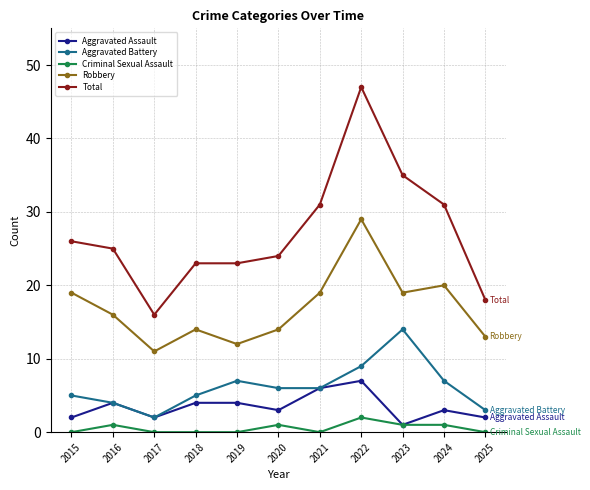

The Aggravated Battery series shows 3 at 2024. True or false?

False